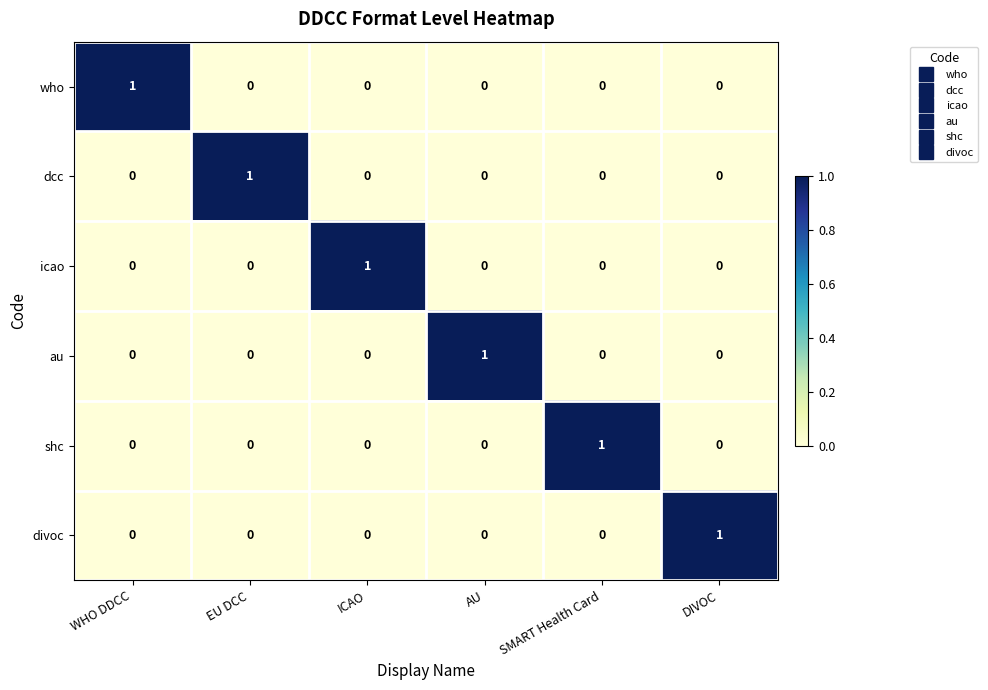

How many icao values are between 0 and 1?

6